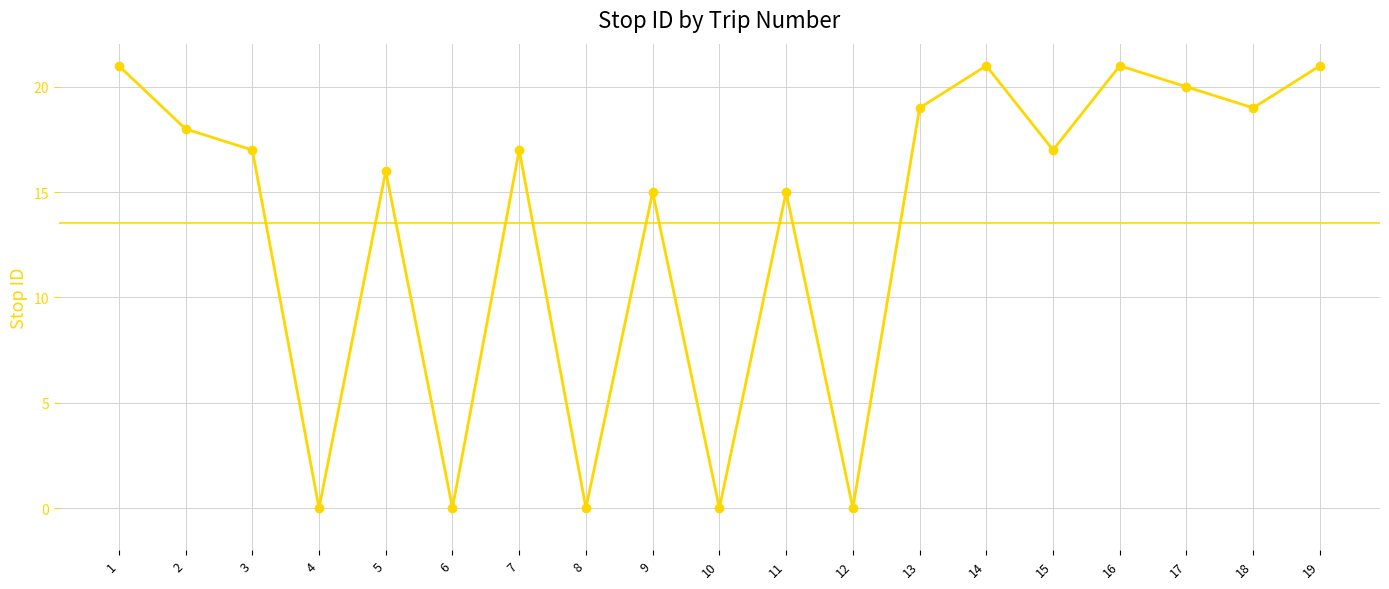

What is the sum of the values at 19 and 5?

37